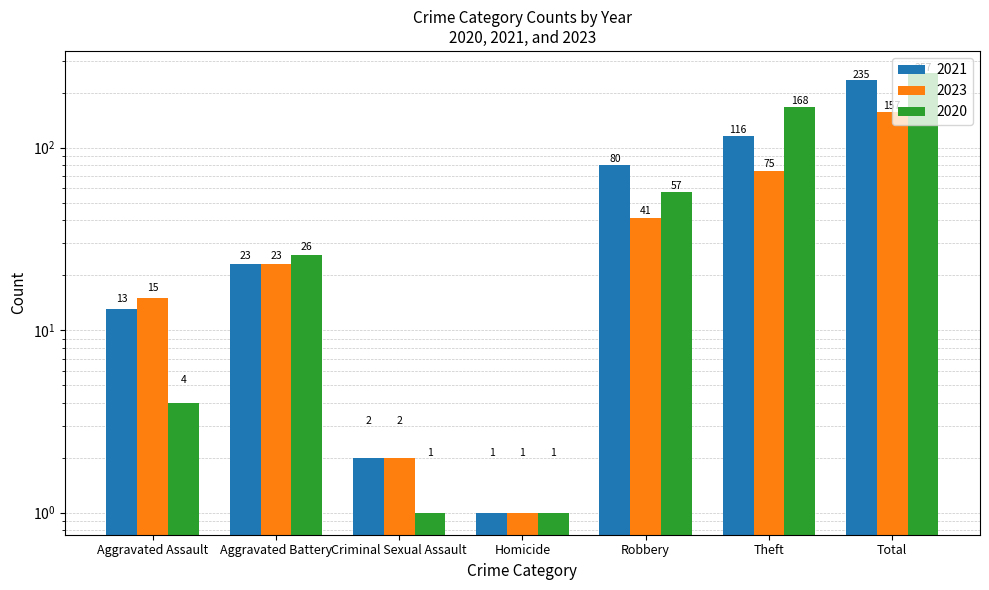

Count the number of data series in this chart.

3